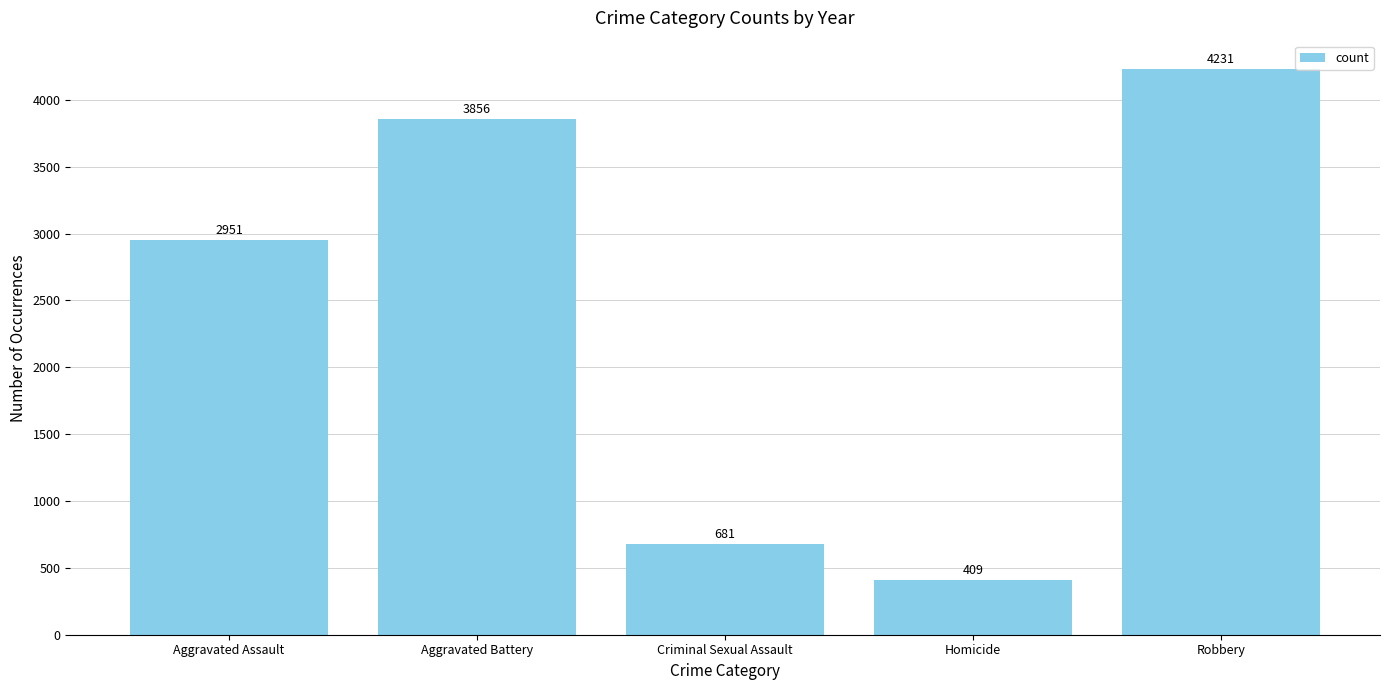

What position from the right is Criminal Sexual Assault?

3